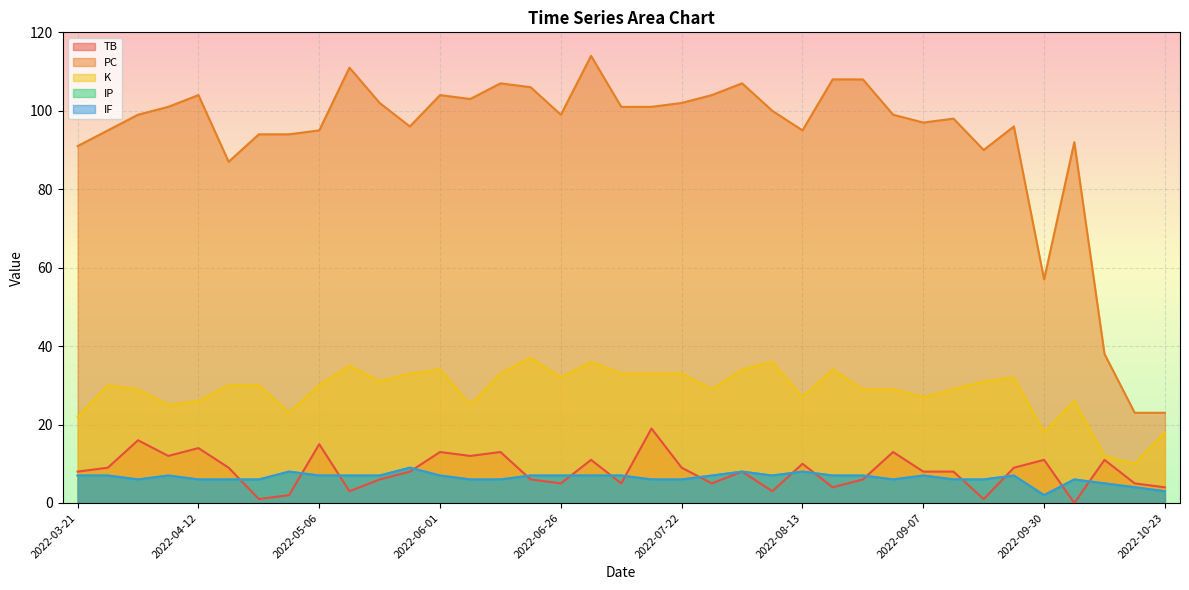

At which label is TB closest to 9?

2022-03-27